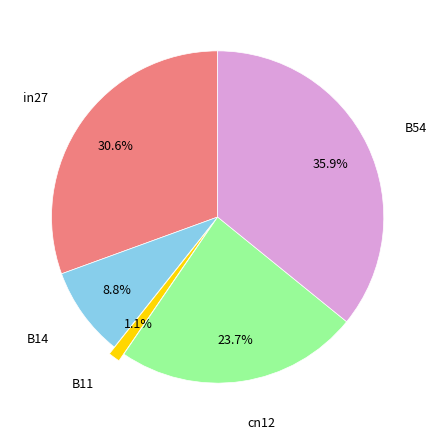

How many slices are in this pie chart?

5